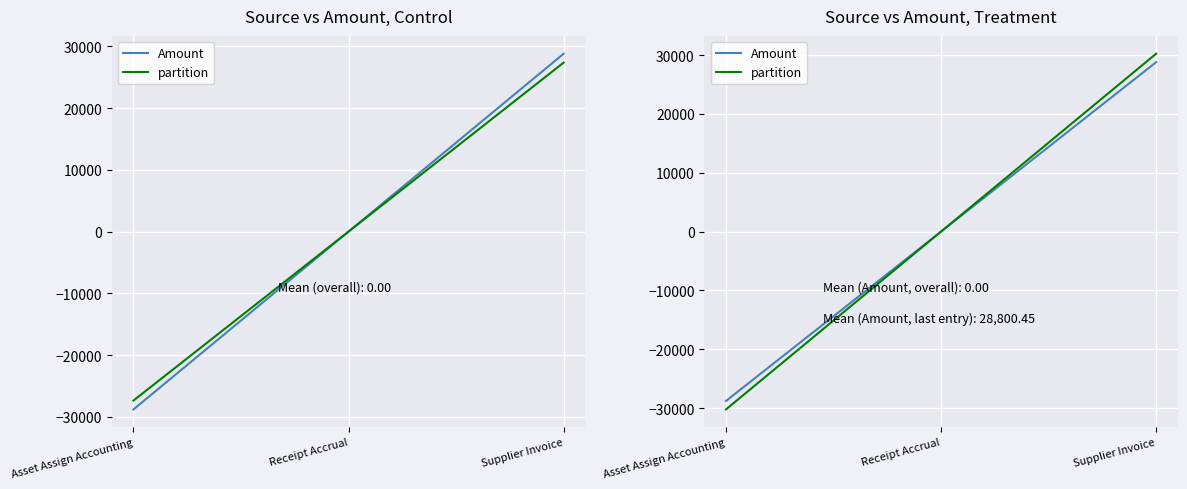

What is the sum of the partition values at Receipt Accrual and Supplier Invoice?

30240.5